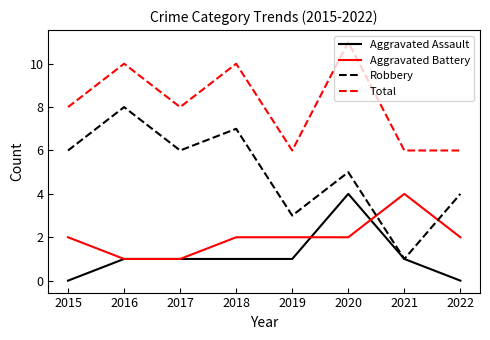

The Total series shows 10 at 2021. True or false?

False